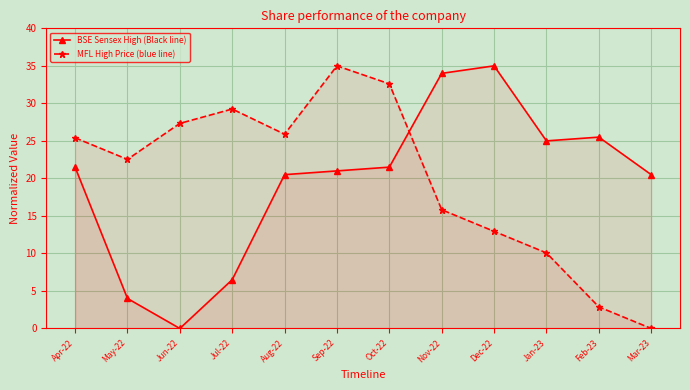

How many lines are shown in the chart?

2